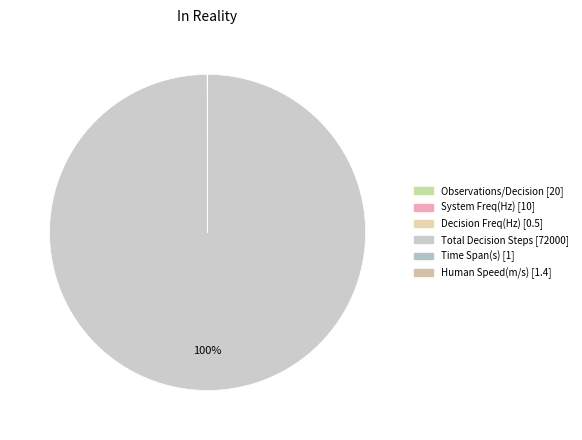

Which slice is the largest?

Total Decision Steps